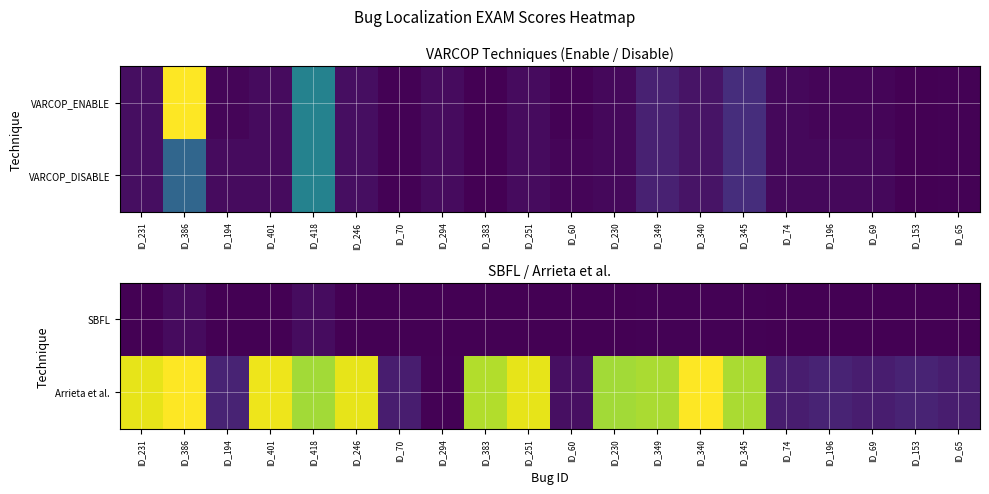

What is the spread (max minus min) of values at ID_69?

5.5